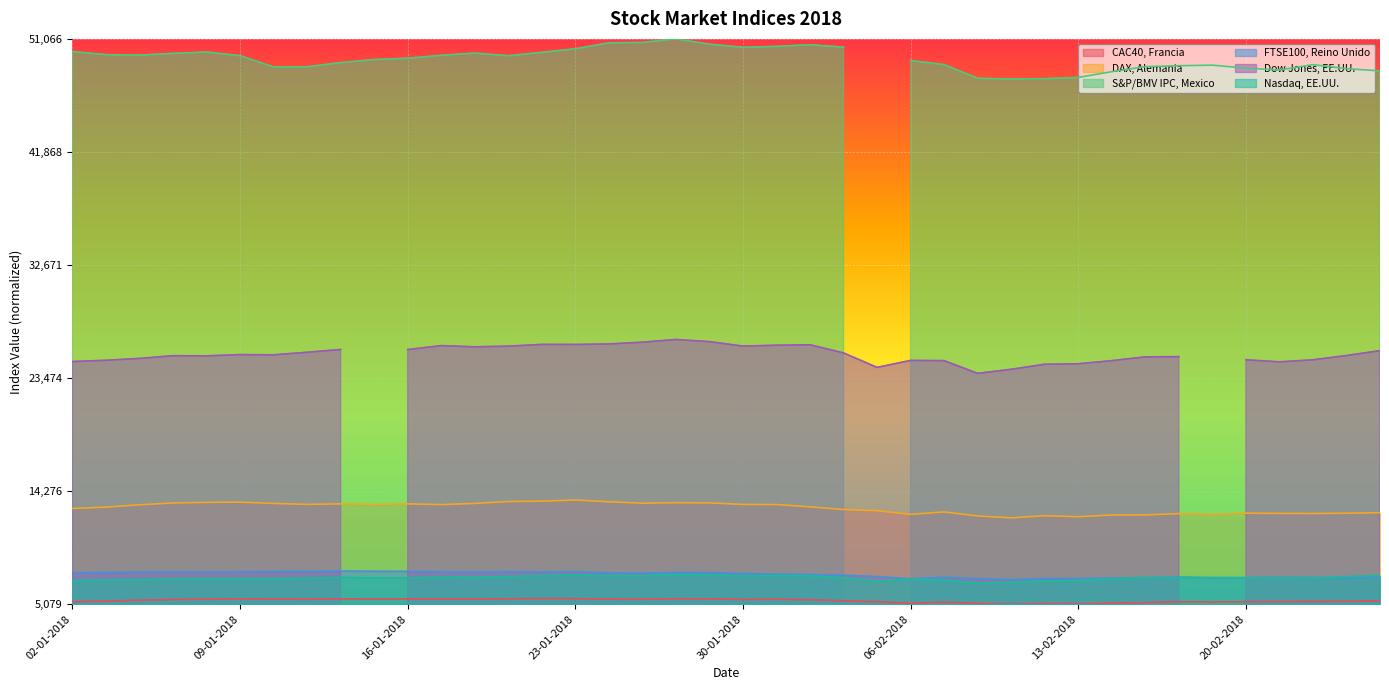

True or false: FTSE100, Reino Unido has a value of 0.1 at 19-01-2018.

True